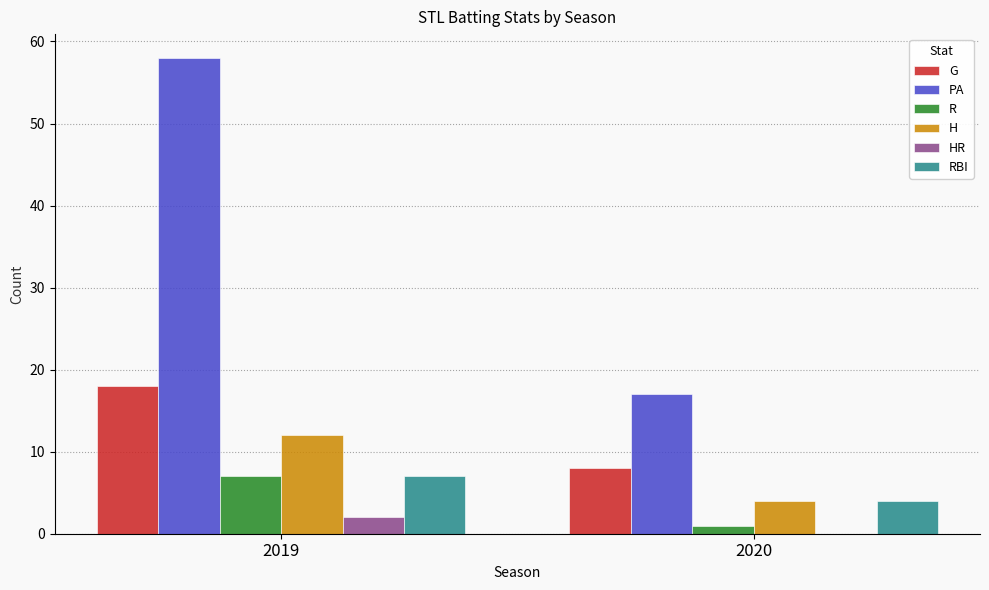

What is the sum of all H values?

16